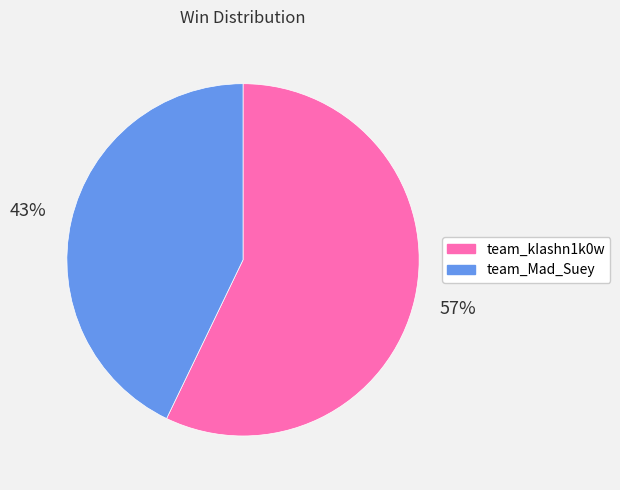

To the nearest percent, what percentage of the pie is team_Mad_Suey?

43%